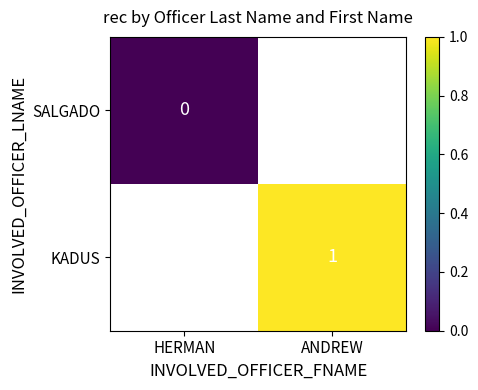

Is it true that KADUS equals 2 at ANDREW?

False